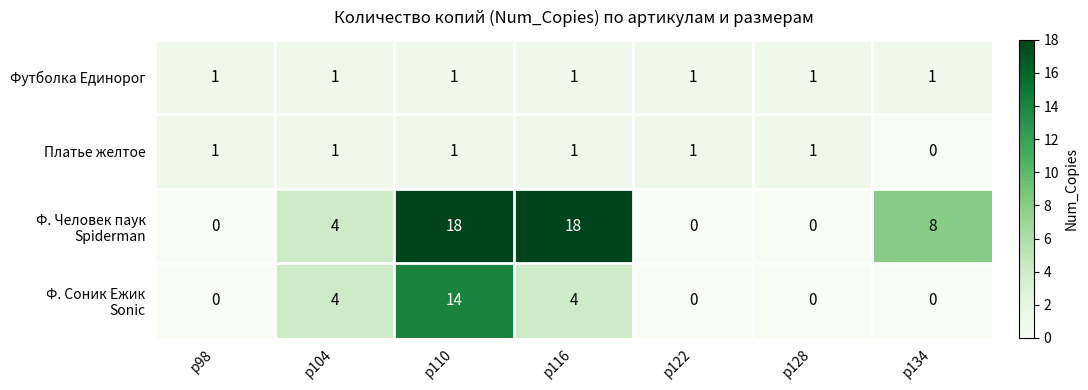

At which category is the sum across all series the highest?

р110